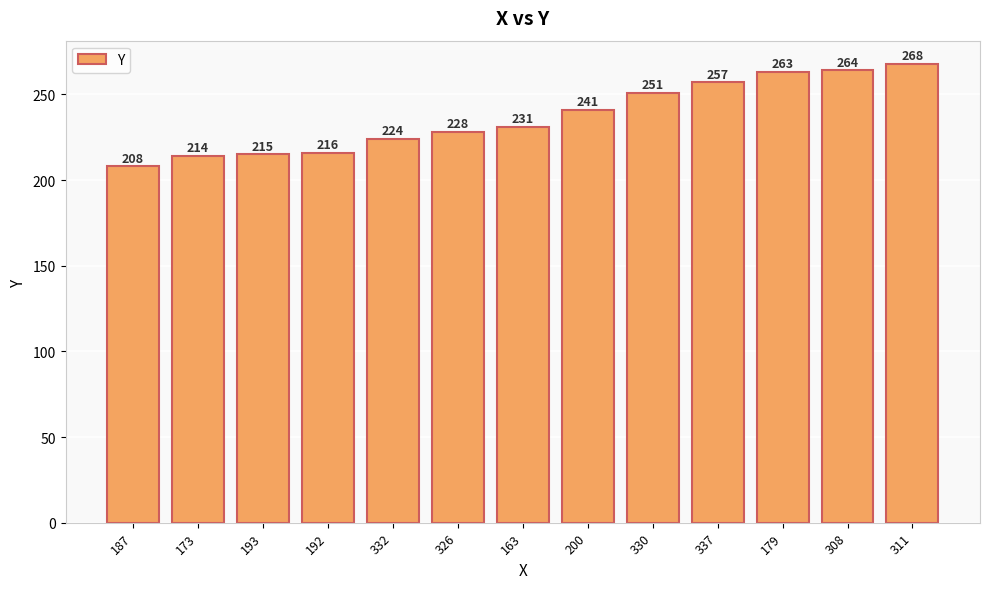

What is the label of the 12th bar from the left?

308